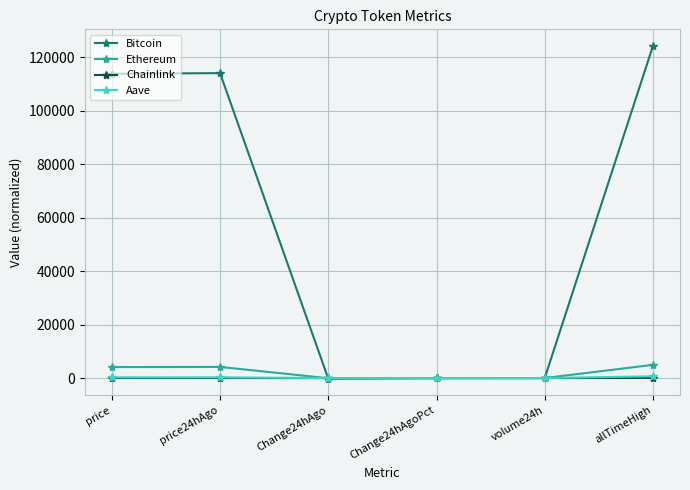

What position from the left is allTimeHigh?

6